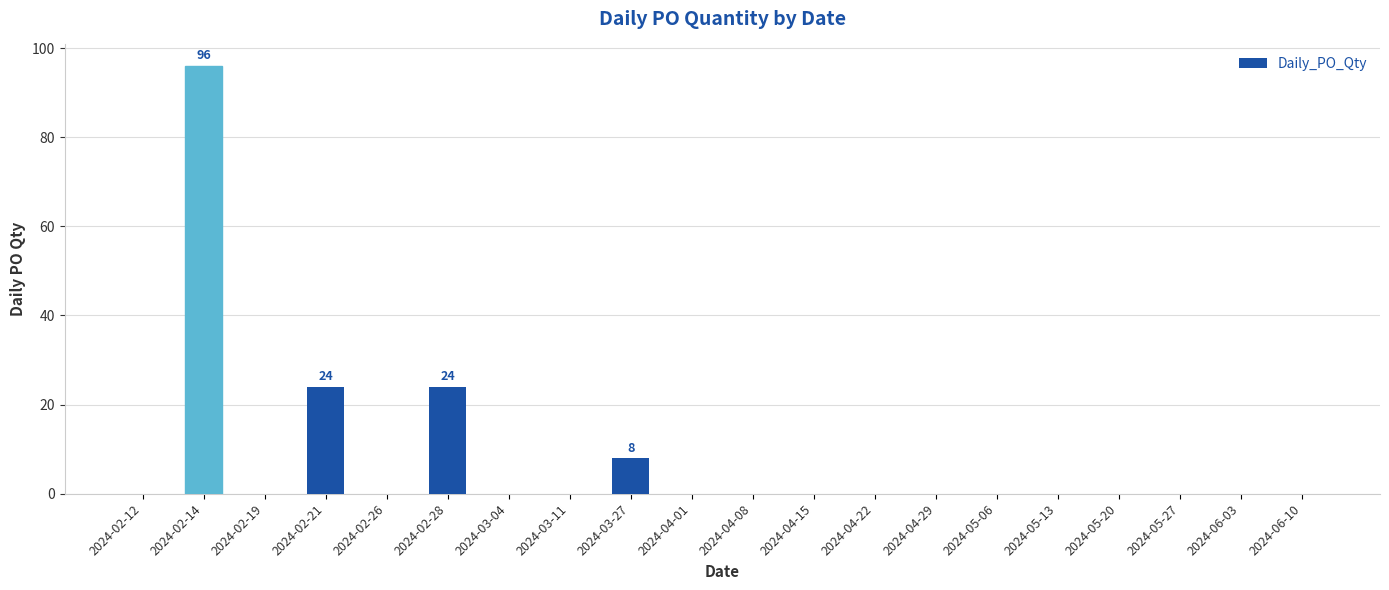

The chart shows a value of 14 at 2024-02-28. True or false?

False